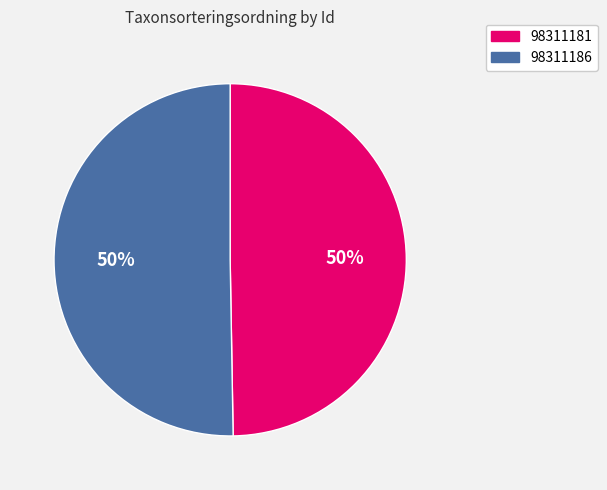

Which slice is the smallest?

98311181